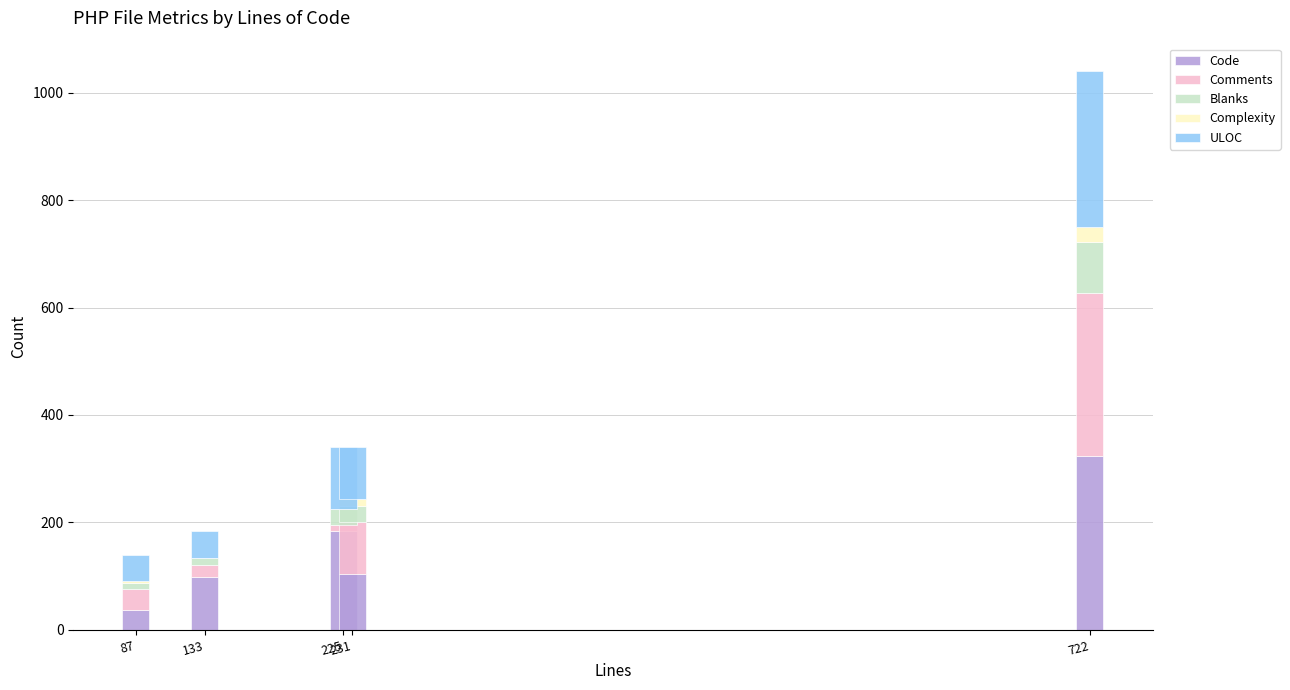

What is the maximum value for Code?

324